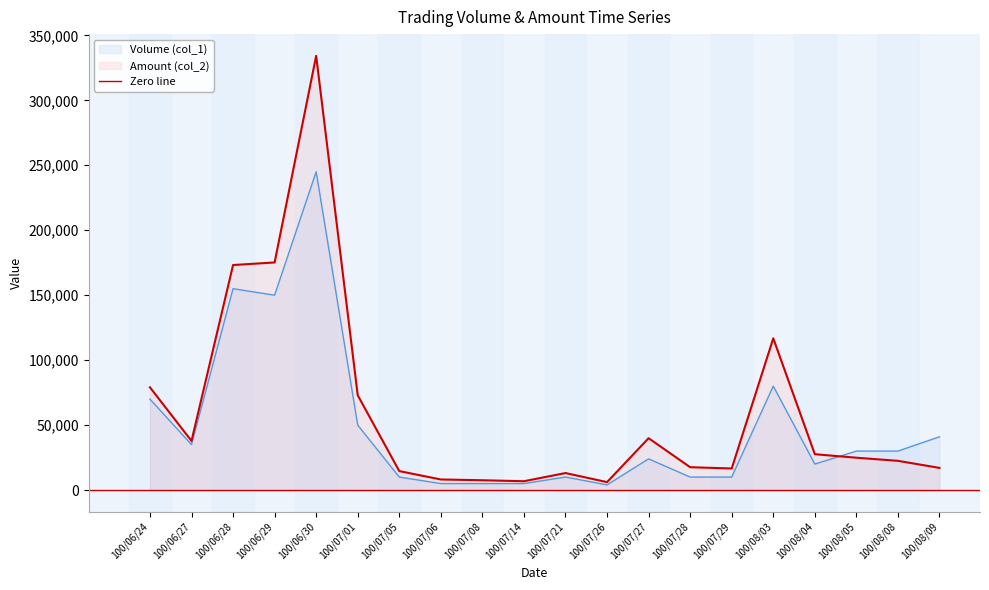

What is the approximate value of Amount (col_2) at 100/07/05, to the nearest 10?

14600